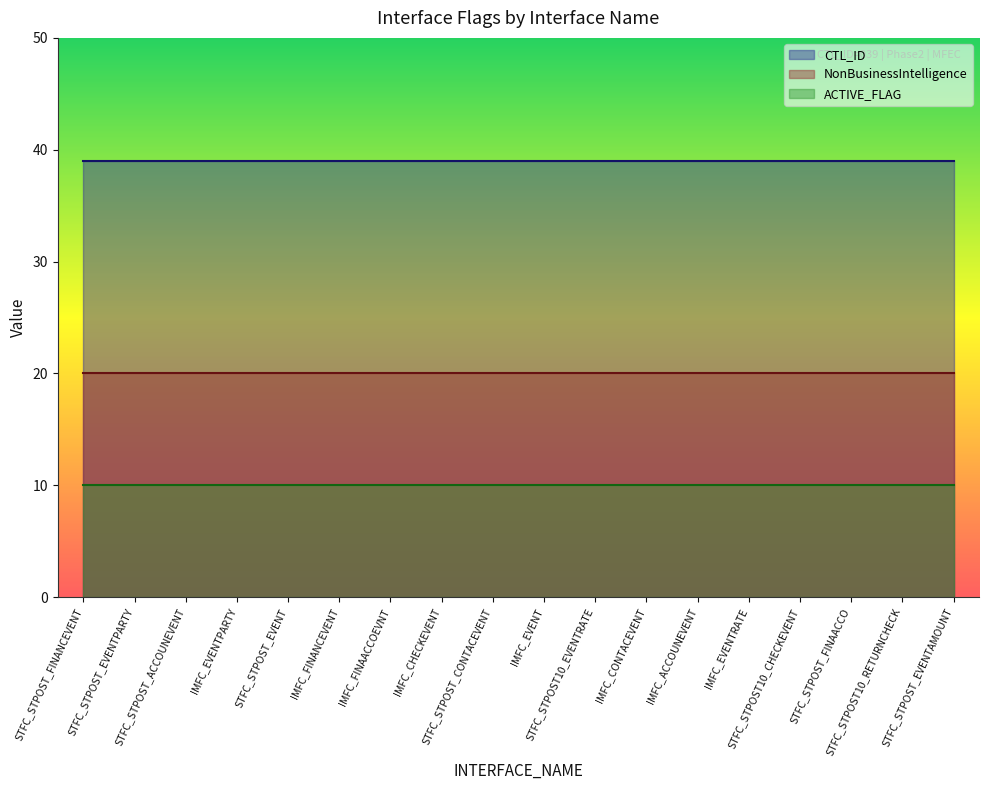

Reading right to left, what are all the values shown in this chart?

NonBusinessIntelligence: STFC_STPOST_EVENTAMOUNT=20	STFC_STPOST10_RETURNCHECK=20	STFC_STPOST_FINAACCO=20	STFC_STPOST10_CHECKEVENT=20	IMFC_EVENTRATE=20	IMFC_ACCOUNEVENT=20	IMFC_CONTACEVENT=20	STFC_STPOST10_EVENTRATE=20	IMFC_EVENT=20	STFC_STPOST_CONTACEVENT=20	IMFC_CHECKEVENT=20	IMFC_FINAACCOEVNT=20	IMFC_FINANCEVENT=20	STFC_STPOST_EVENT=20	IMFC_EVENTPARTY=20	STFC_STPOST_ACCOUNEVENT=20	STFC_STPOST_EVENTPARTY=20	STFC_STPOST_FINANCEVENT=20
ACTIVE_FLAG: STFC_STPOST_EVENTAMOUNT=10	STFC_STPOST10_RETURNCHECK=10	STFC_STPOST_FINAACCO=10	STFC_STPOST10_CHECKEVENT=10	IMFC_EVENTRATE=10	IMFC_ACCOUNEVENT=10	IMFC_CONTACEVENT=10	STFC_STPOST10_EVENTRATE=10	IMFC_EVENT=10	STFC_STPOST_CONTACEVENT=10	IMFC_CHECKEVENT=10	IMFC_FINAACCOEVNT=10	IMFC_FINANCEVENT=10	STFC_STPOST_EVENT=10	IMFC_EVENTPARTY=10	STFC_STPOST_ACCOUNEVENT=10	STFC_STPOST_EVENTPARTY=10	STFC_STPOST_FINANCEVENT=10
CTL_ID: STFC_STPOST_EVENTAMOUNT=39	STFC_STPOST10_RETURNCHECK=39	STFC_STPOST_FINAACCO=39	STFC_STPOST10_CHECKEVENT=39	IMFC_EVENTRATE=39	IMFC_ACCOUNEVENT=39	IMFC_CONTACEVENT=39	STFC_STPOST10_EVENTRATE=39	IMFC_EVENT=39	STFC_STPOST_CONTACEVENT=39	IMFC_CHECKEVENT=39	IMFC_FINAACCOEVNT=39	IMFC_FINANCEVENT=39	STFC_STPOST_EVENT=39	IMFC_EVENTPARTY=39	STFC_STPOST_ACCOUNEVENT=39	STFC_STPOST_EVENTPARTY=39	STFC_STPOST_FINANCEVENT=39